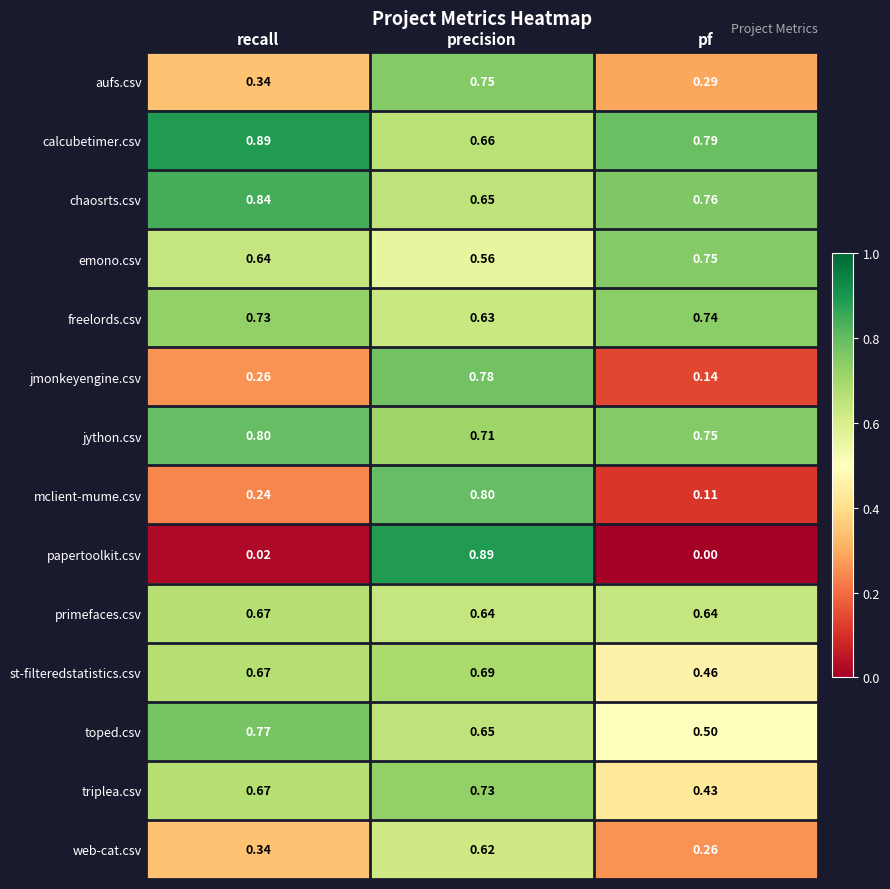

Which category has the highest value in the jython.csv series?

recall